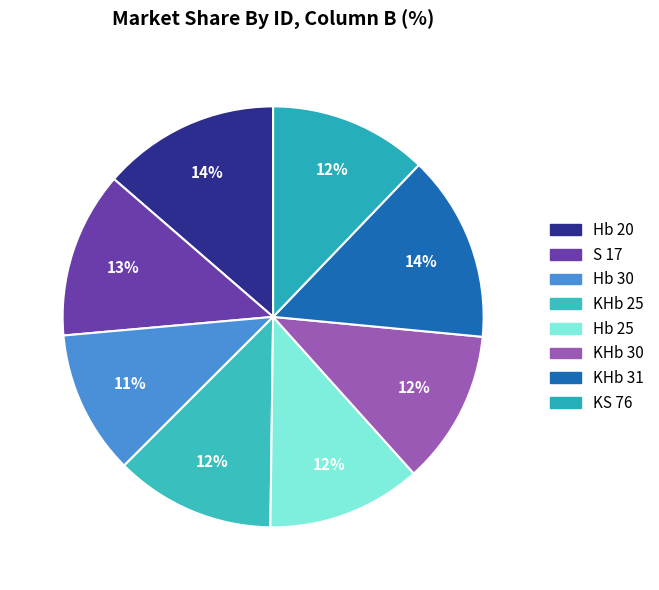

Does KS 76 account for over 50% of the chart?

No